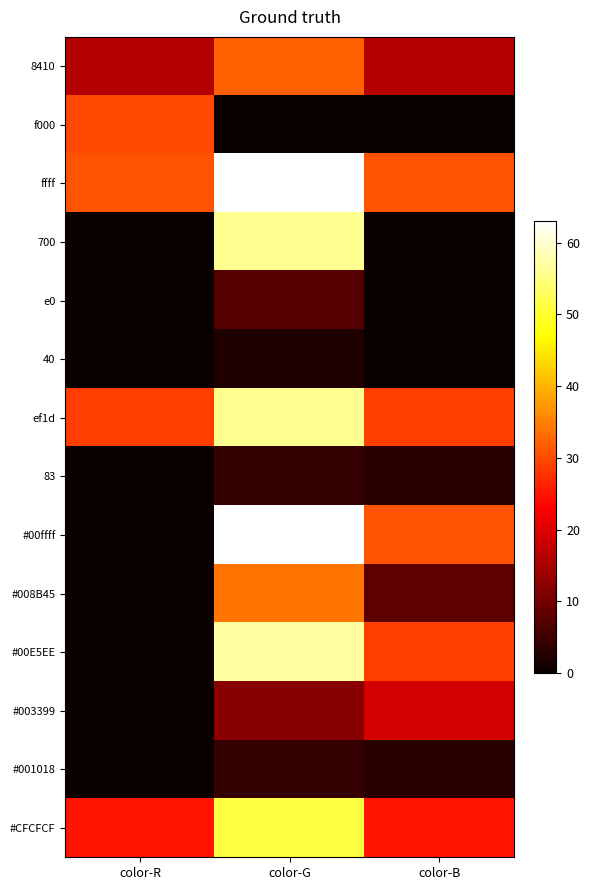

What is the total value across all series at color-R?

131